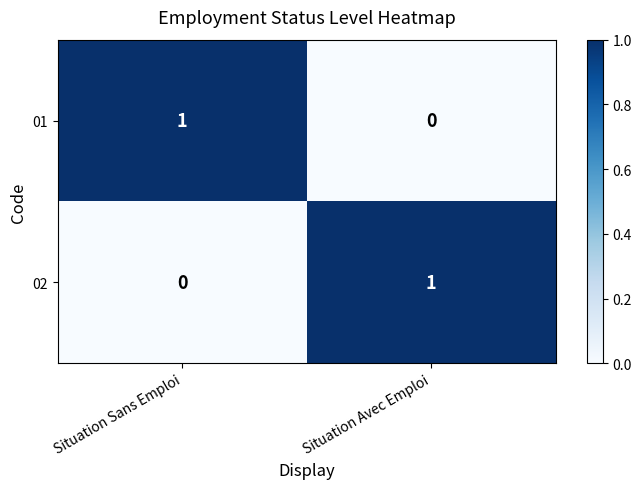

Count the number of data series in this chart.

2